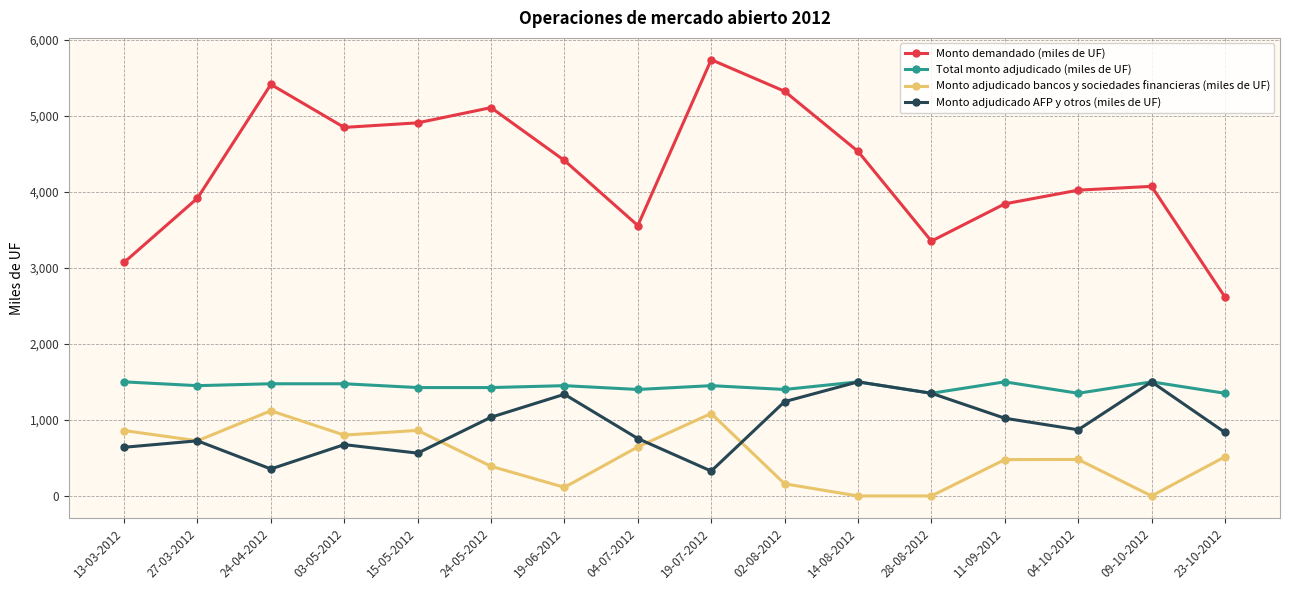

Which label corresponds to the largest value in the chart?

19-07-2012